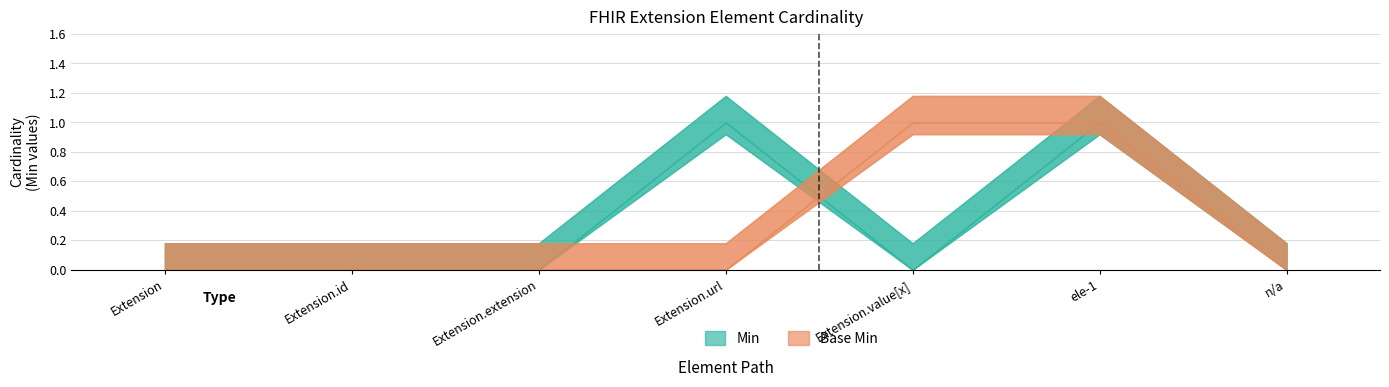

Which series changed the most between Extension and Extension.id?

Min